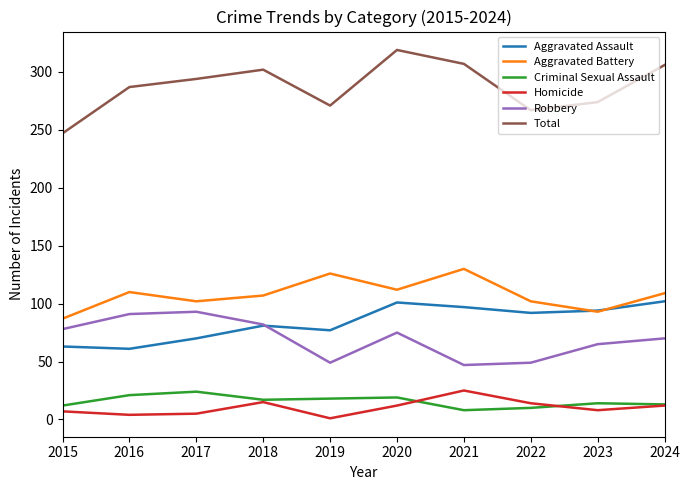

What is the minimum value shown in the chart?

1